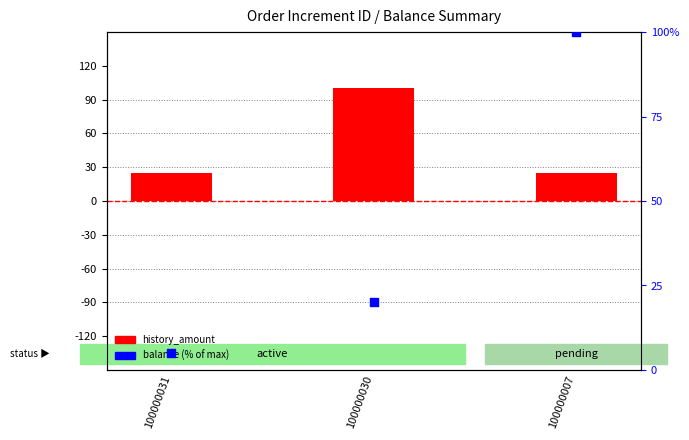

At which category is the sum across all series the highest?

100000007